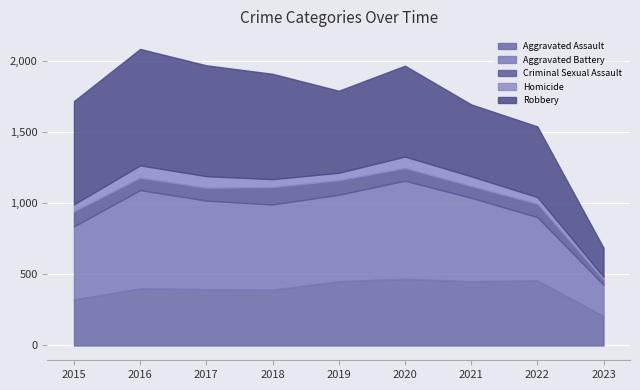

Rank the series at 2015 from lowest to highest value.

Homicide, Criminal Sexual Assault, Aggravated Assault, Aggravated Battery, Robbery